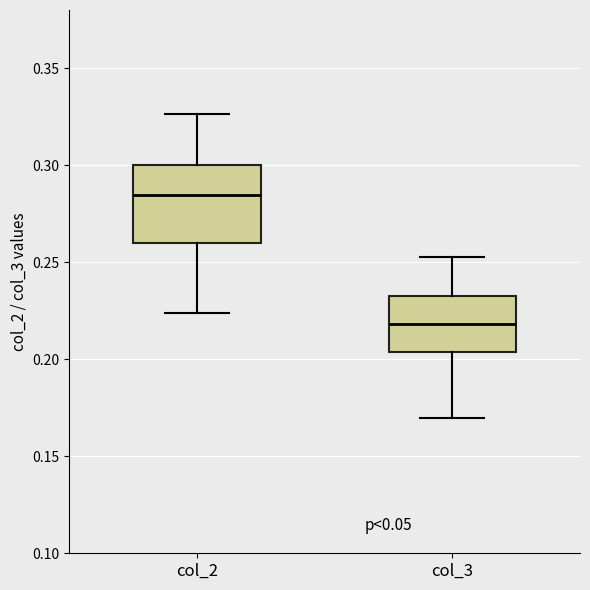

Which box is the tallest, from its lower edge to its upper edge?

col_2